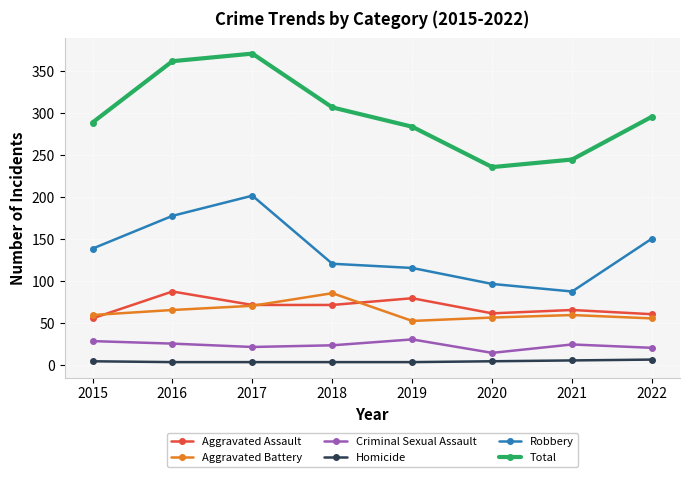

What is the spread (max minus min) of values at 2019?

280